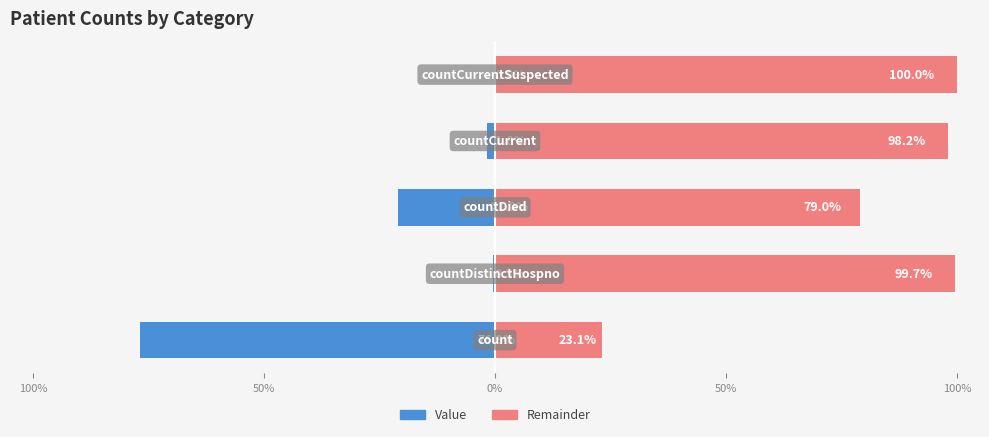

How many series are shown in this chart?

2